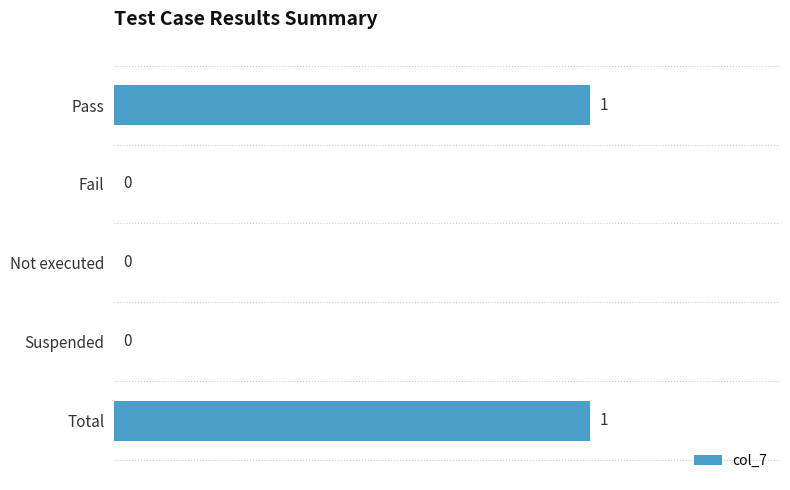

Which has a higher value, Pass or Fail?

Pass